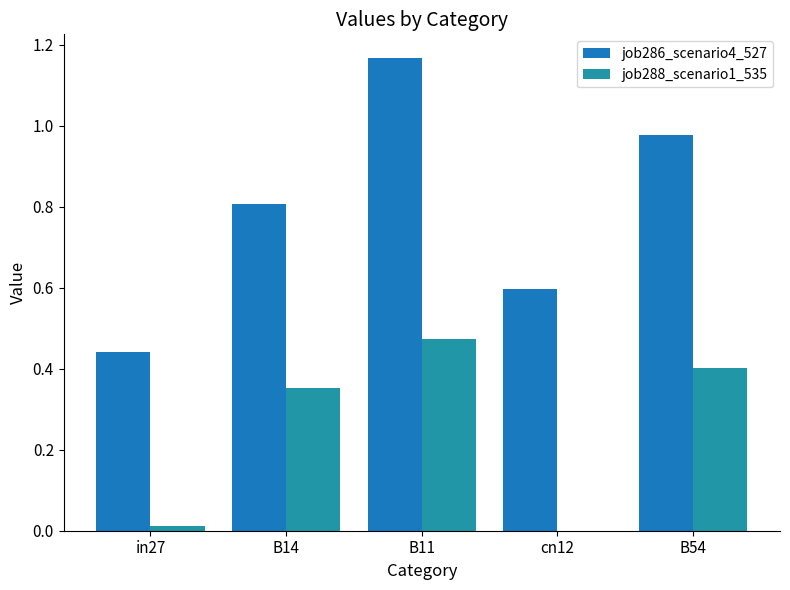

Reading left to right, transcribe all the data shown in this chart.

job286_scenario4_527: 0.4	0.8	1.2	0.6	1.0
job288_scenario1_535: 0.0	0.4	0.5	0.0	0.4